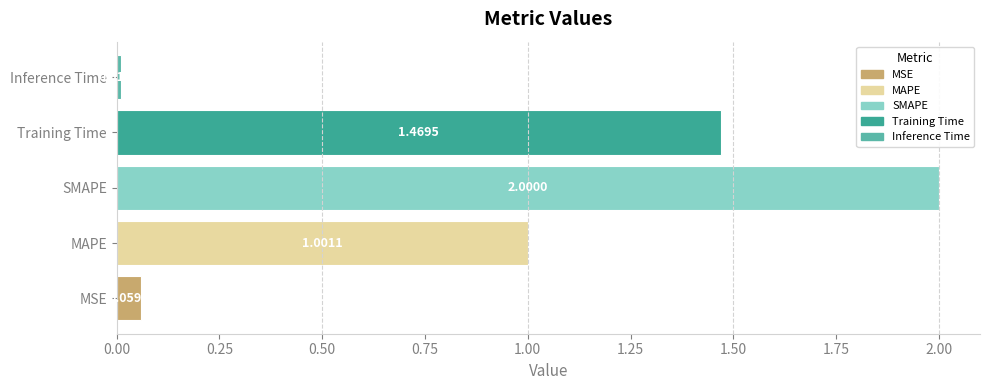

List the labels in order of value, smallest first.

Inference Time, MSE, MAPE, Training Time, SMAPE